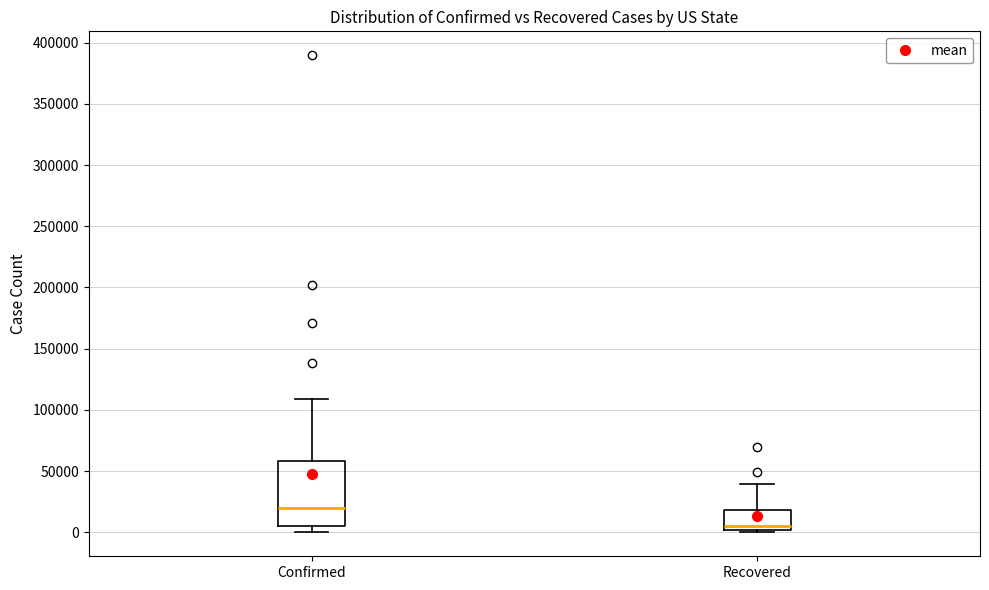

Reading left to right, transcribe this box plot: for each box, give where its median line is, the range the box spans, and where its two whiskers end, as read against the y-axis. The values are not printed on the chart, so give them approximately, as read against the axis.

Confirmed: median 20000, box 5000 to 60000, whiskers 0 to 110000
Recovered: median 5000, box 0 to 20000, whiskers 0 (just below the box's lower edge) to 40000